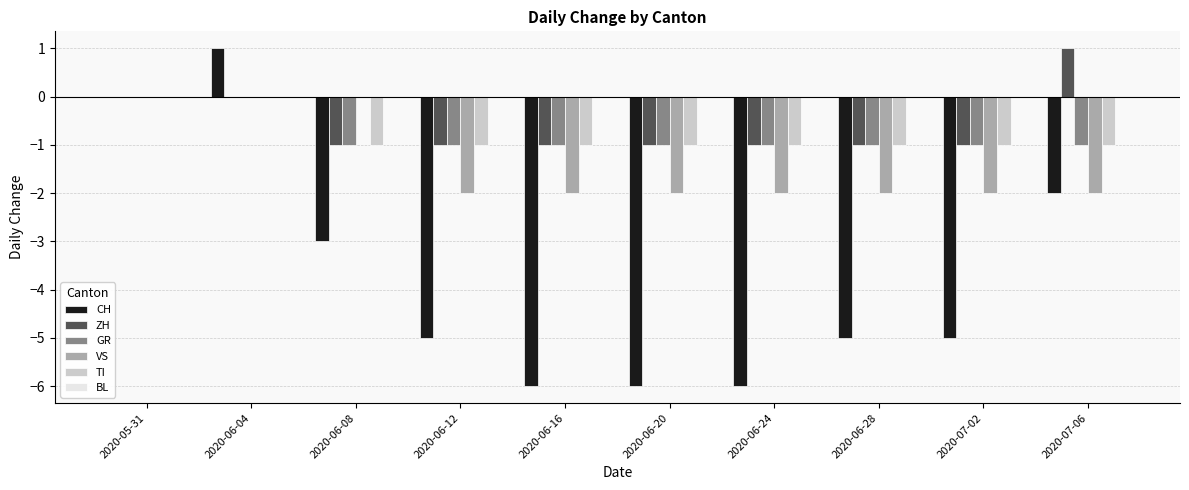

True or false: TI has a value of -2 at 2020-06-12.

False